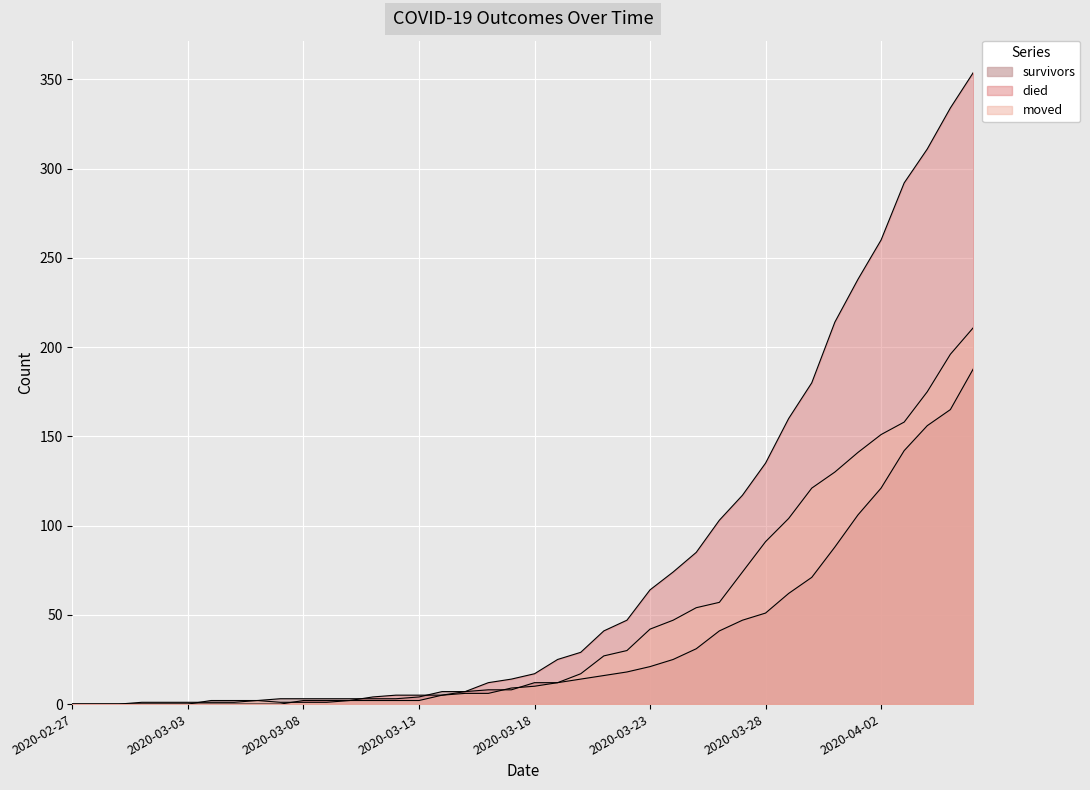

How many lines are shown in the chart?

3